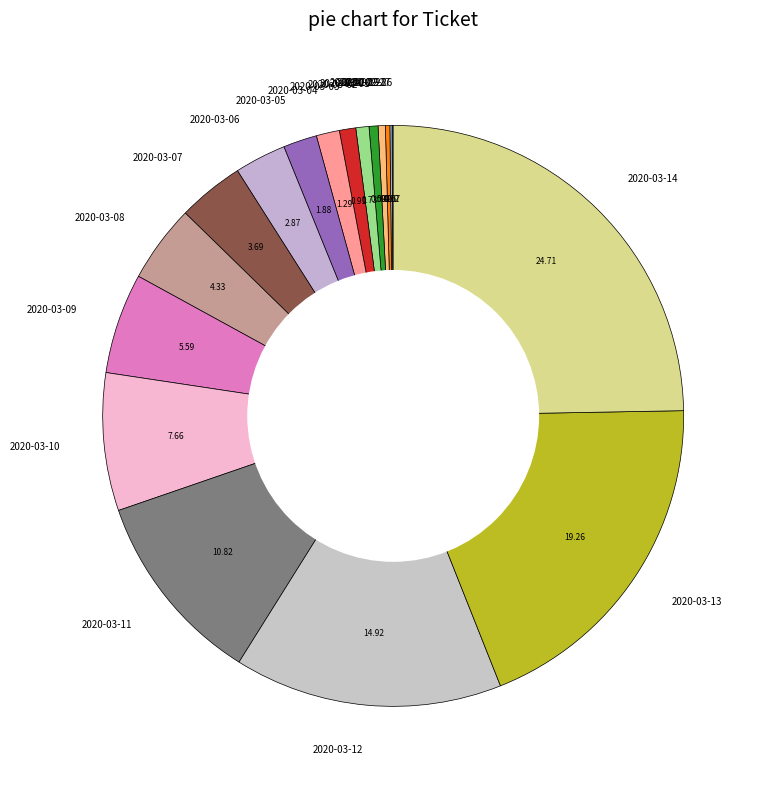

Does 2020-02-29 represent more than half of the total?

No